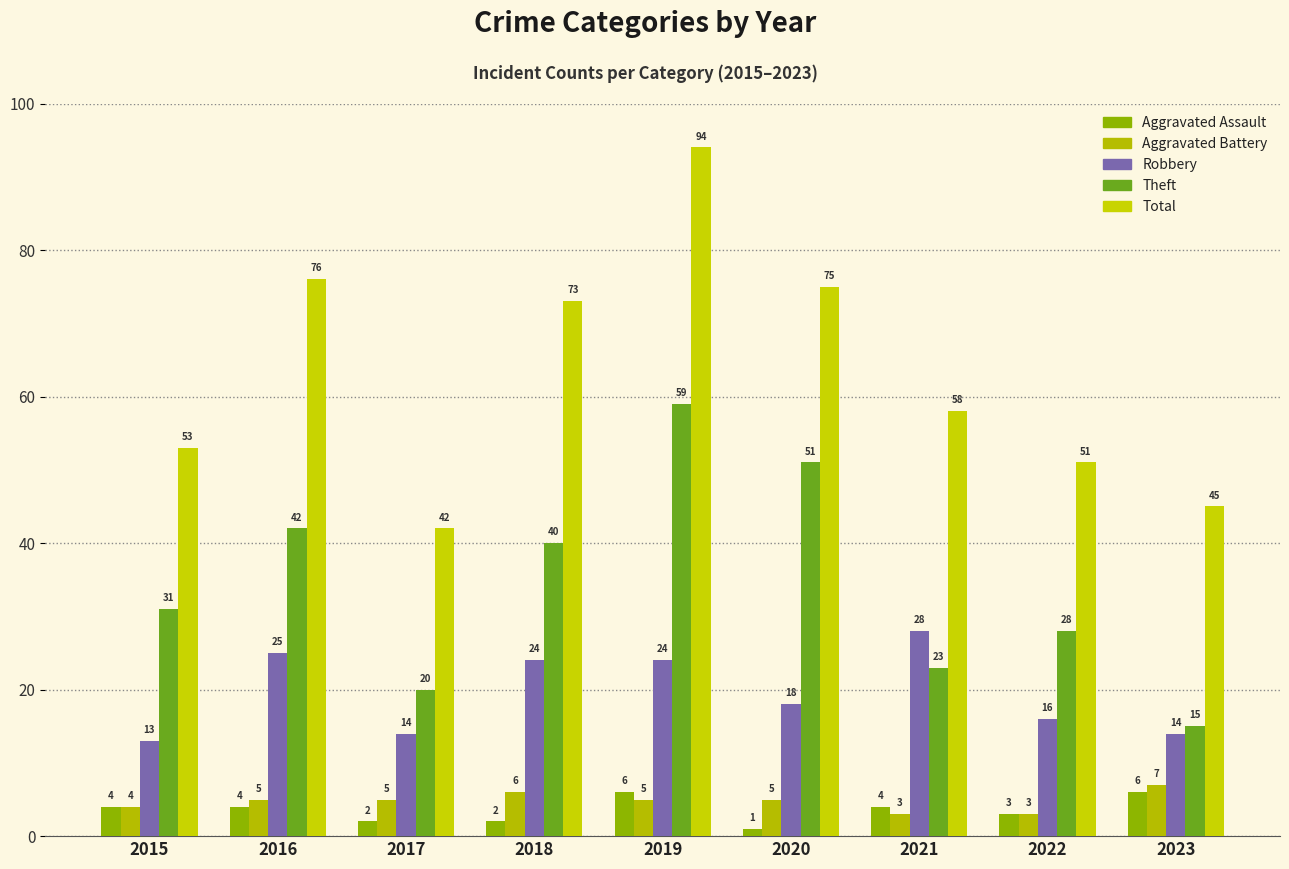

How many data points in Theft are less than 31?

4